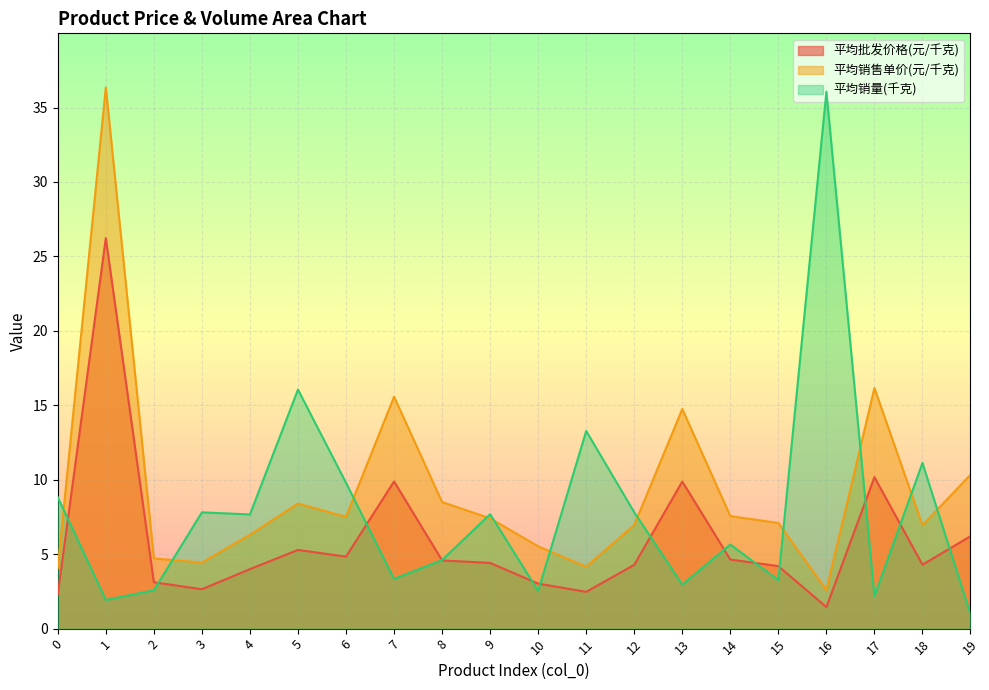

What is the maximum value shown in the chart?

36.3